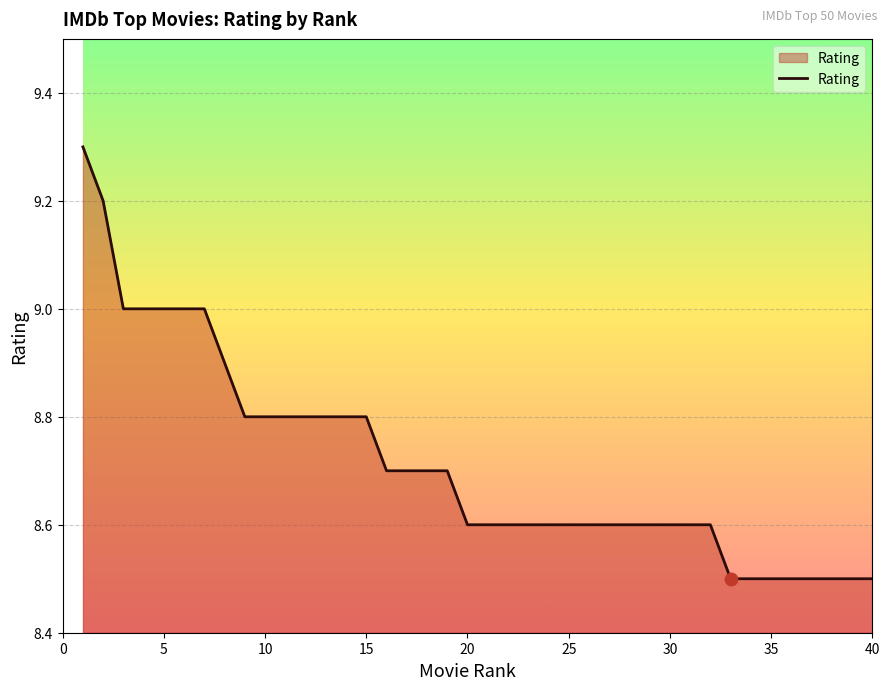

What is the maximum value shown in the chart?

9.3